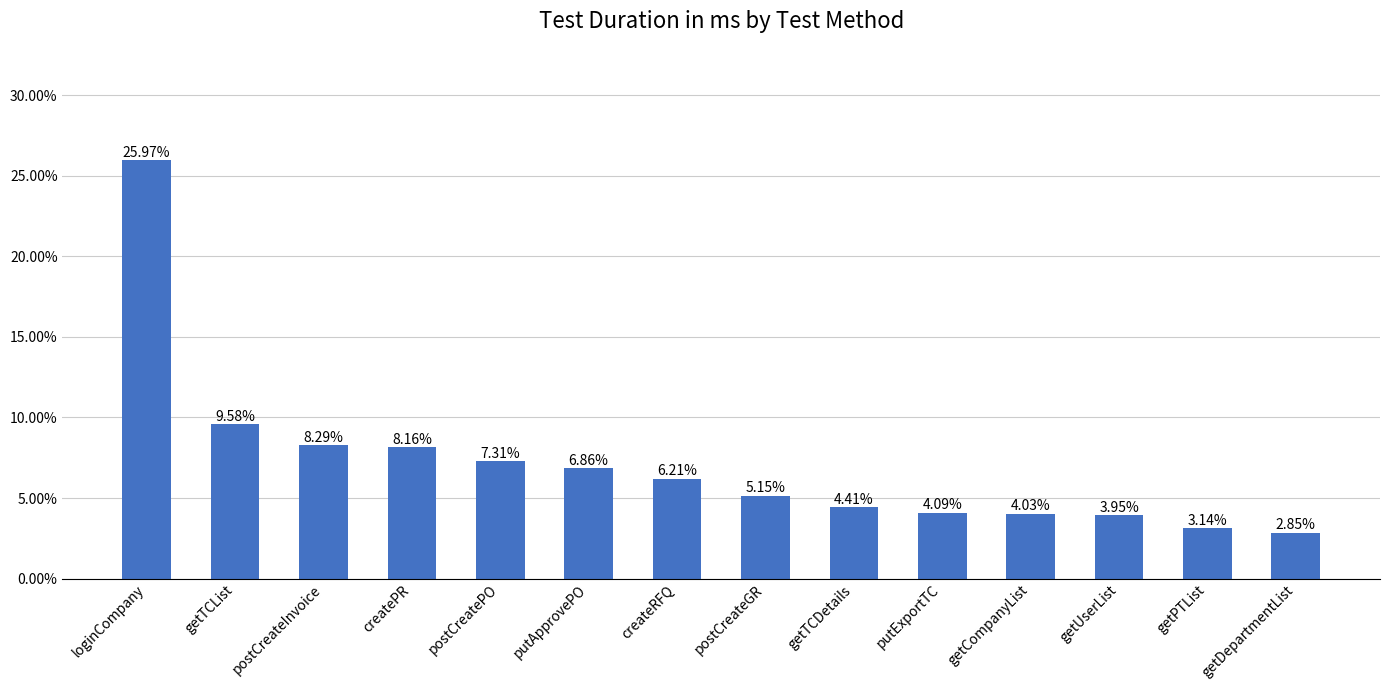

Rank the categories by value from lowest to highest.

getDepartmentList, getPTList, getUserList, getCompanyList, putExportTC, getTCDetails, postCreateGR, createRFQ, putApprovePO, postCreatePO, createPR, postCreateInvoice, getTCList, loginCompany